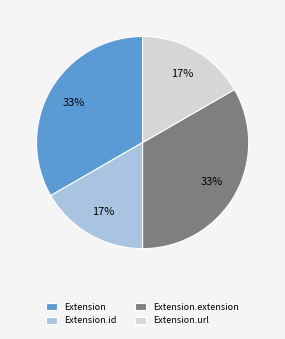

What percentage is the Extension slice, to the nearest percent?

33%